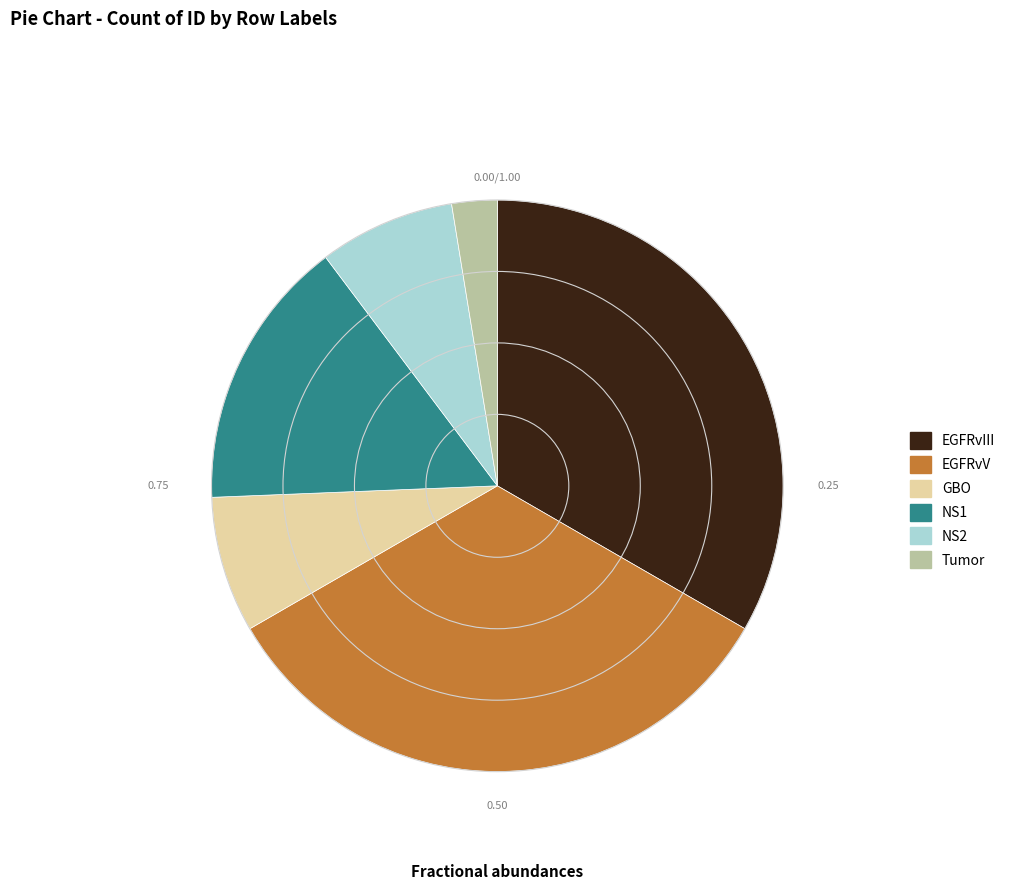

How many slices are in this pie chart?

6